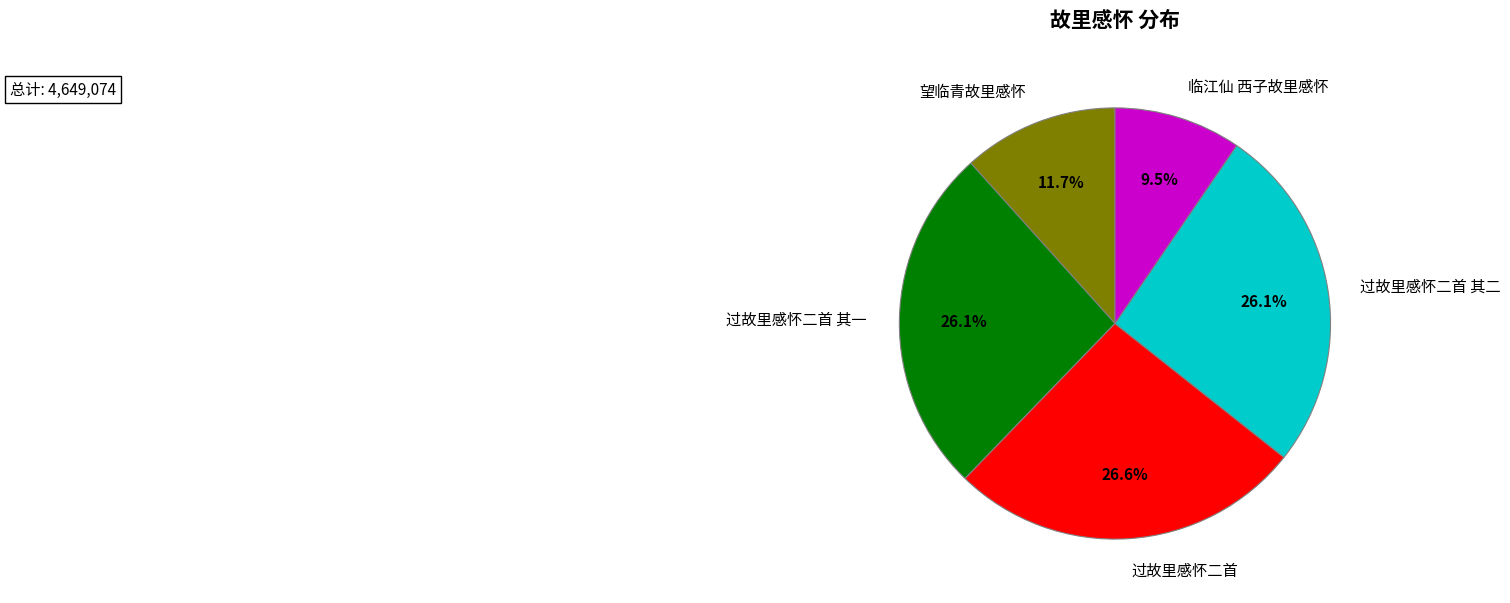

Combined, what portion of the pie is 过故里感怀二首 其二 and 过故里感怀二首 其一?

52.2%